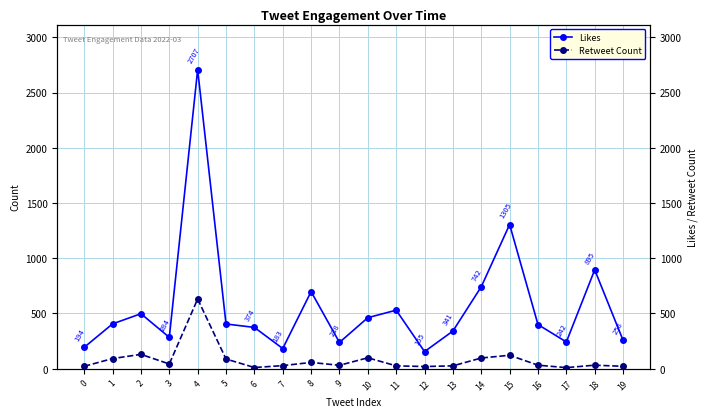

How many interior local valleys does the Likes series have?

5